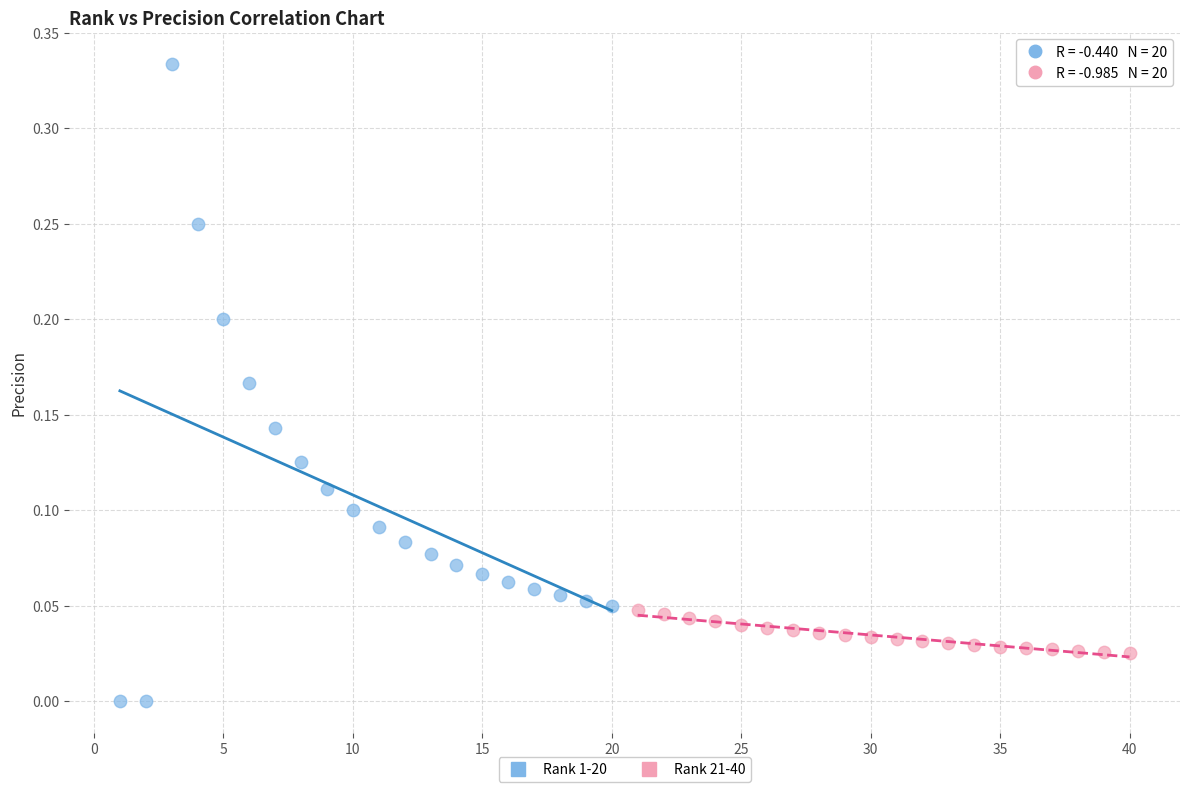

Which series contains the lowest Y value?

Rank 1-20